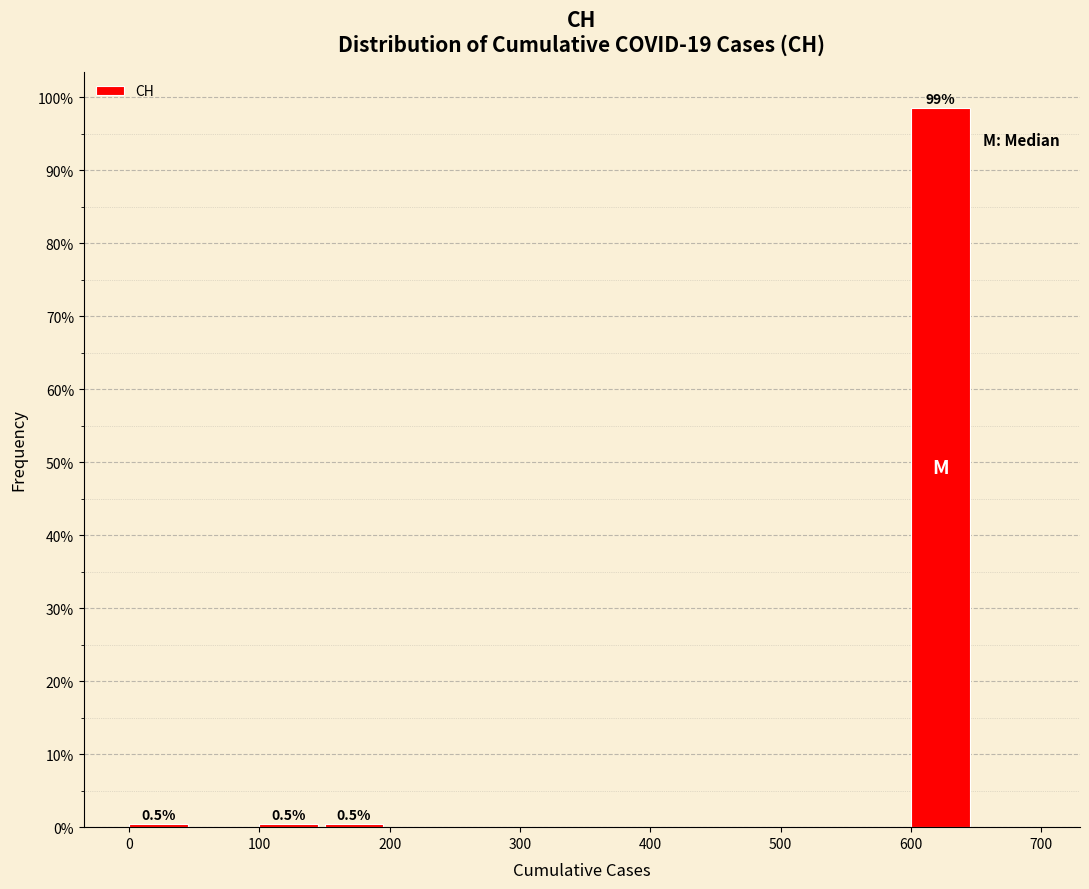

Which range on the x-axis has the tallest bar?

600 to 650